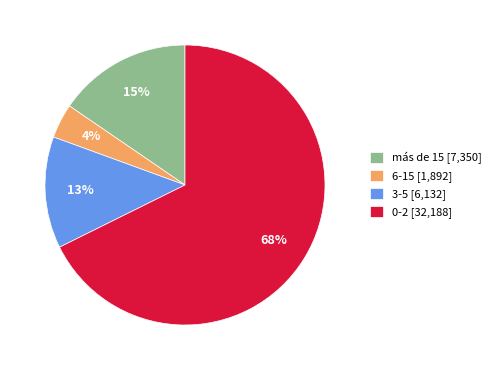

What is the ratio of the value at 0-2 [32,188] to the value at 6-15 [1,892]?

17.0